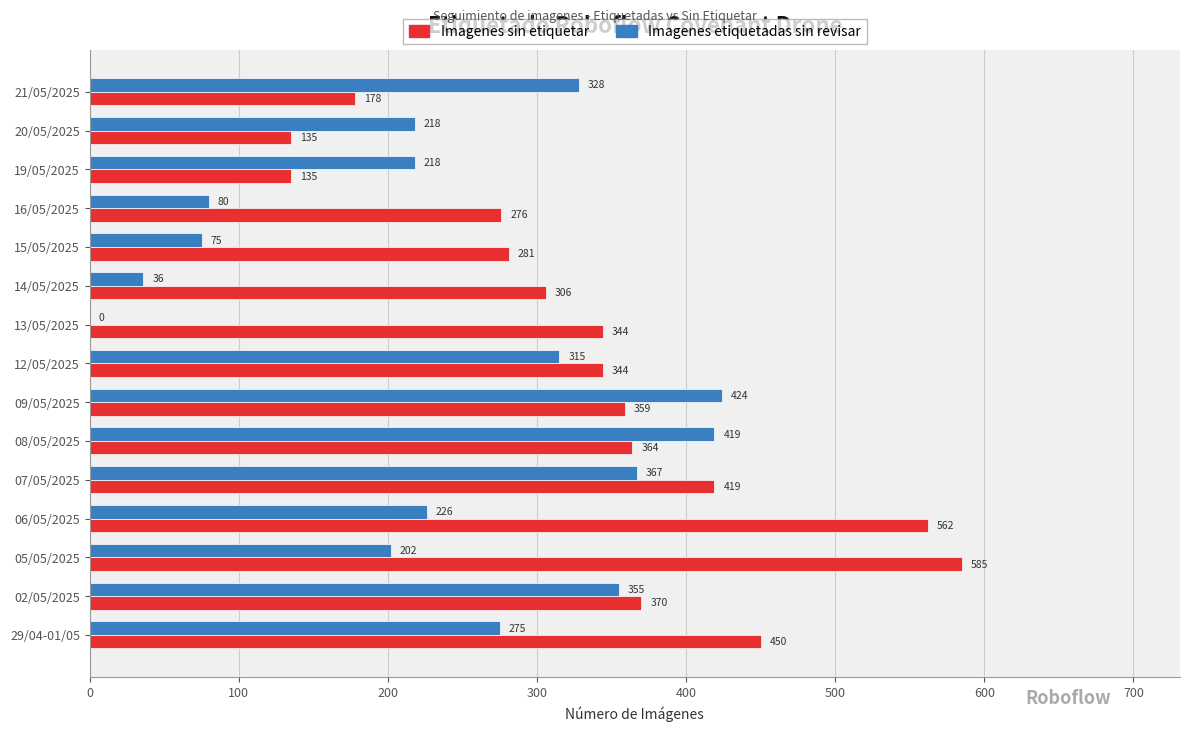

Between 08/05/2025 and 14/05/2025, which series saw the biggest shift?

Imagenes etiquetadas sin revisar